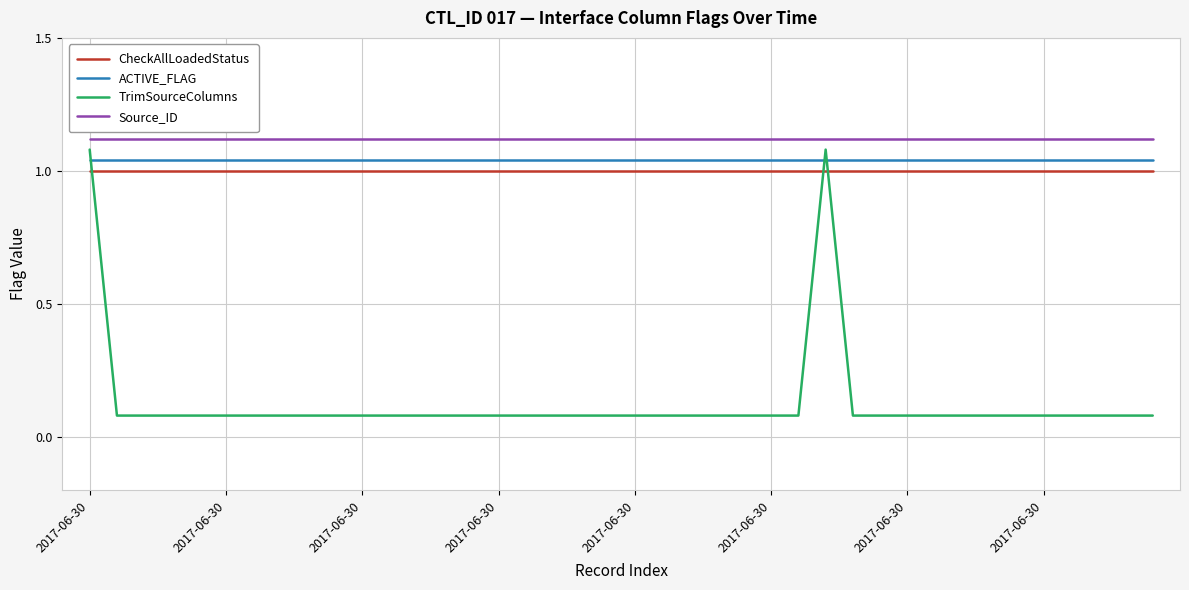

What is the minimum value shown in the chart?

0.1